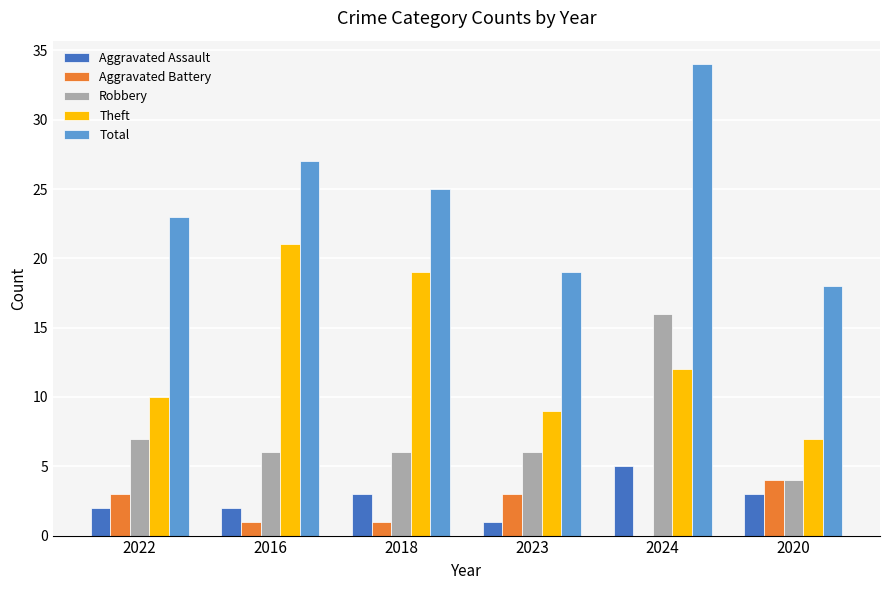

Reading left to right, extract all data points from this chart.

Aggravated Assault: 2022=2	2016=2	2018=3	2023=1	2024=5	2020=3
Aggravated Battery: 2022=3	2016=1	2018=1	2023=3	2024=0	2020=4
Robbery: 2022=7	2016=6	2018=6	2023=6	2024=16	2020=4
Theft: 2022=10	2016=21	2018=19	2023=9	2024=12	2020=7
Total: 2022=23	2016=27	2018=25	2023=19	2024=34	2020=18